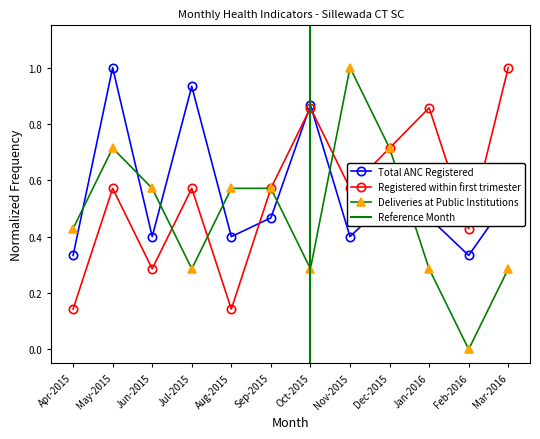

At how many categories does at least one series exceed 0?

12